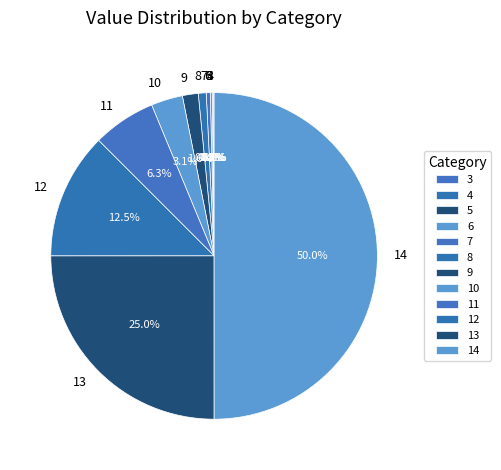

To the nearest percent, what is the average slice percentage?

8%